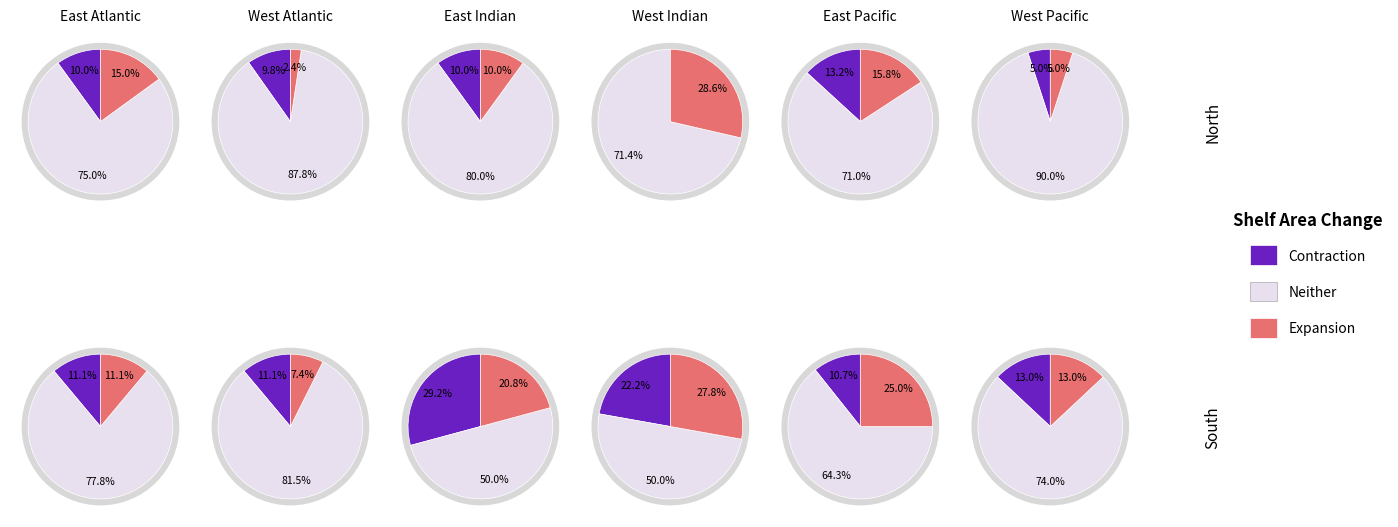

True or false: 5 accounts for 24% of the total.

False